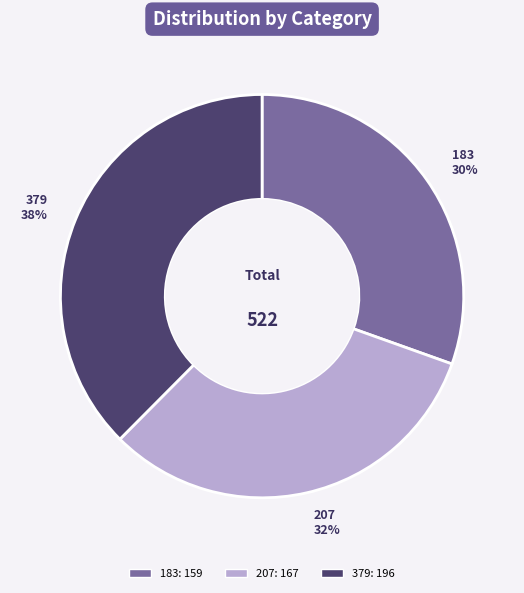

Which has a higher value, 207 or 183?

207